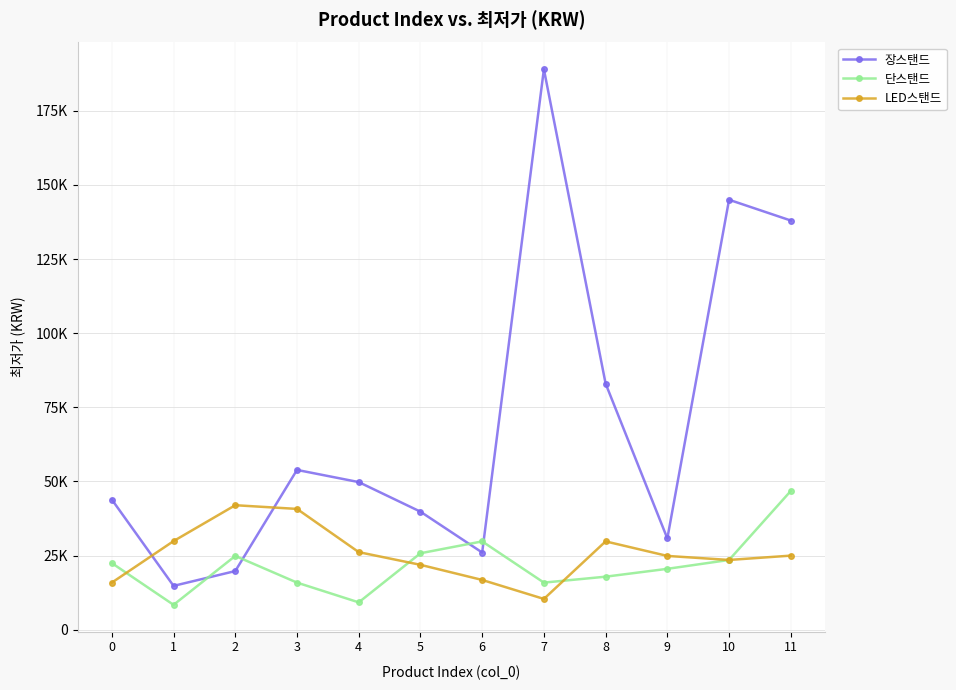

The value of 장스탠드 at 11 is 195714. True or false?

False